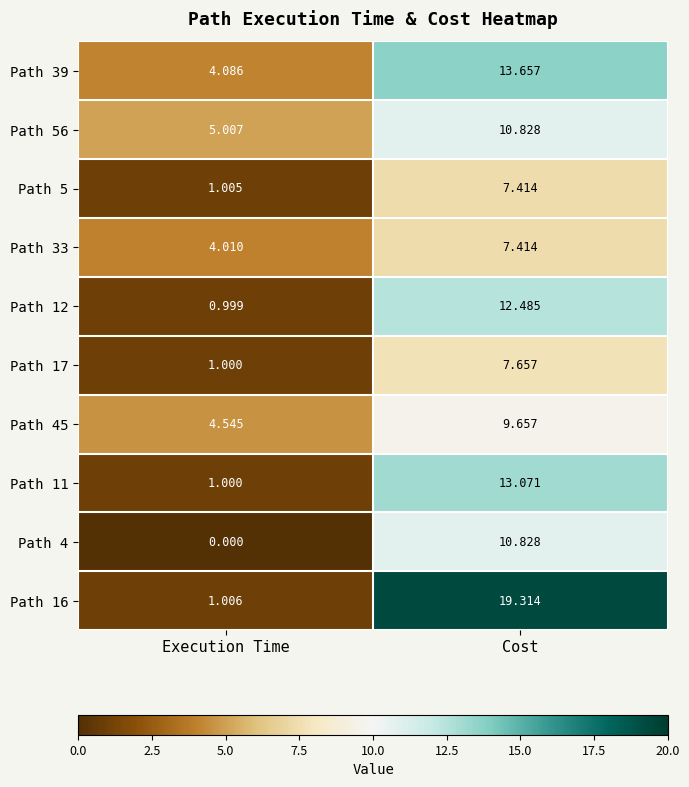

Which category has the highest value in the Path 4 series?

Cost